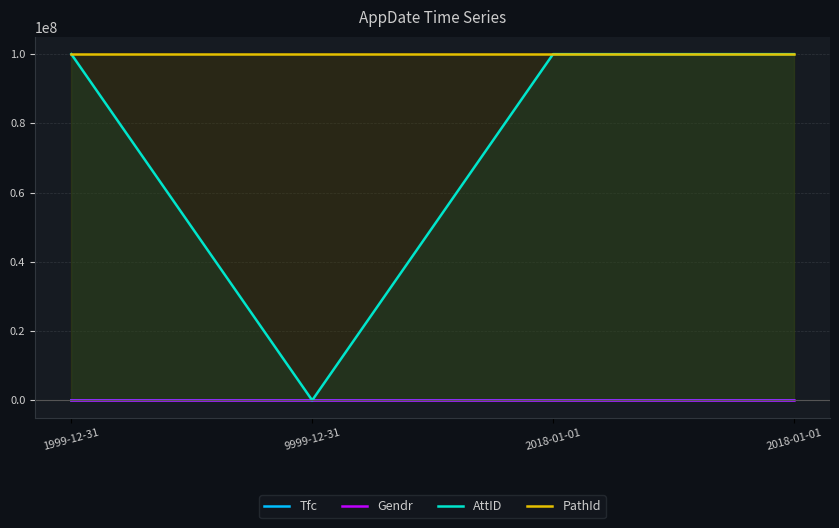

Does the chart have visible grid lines?

Yes